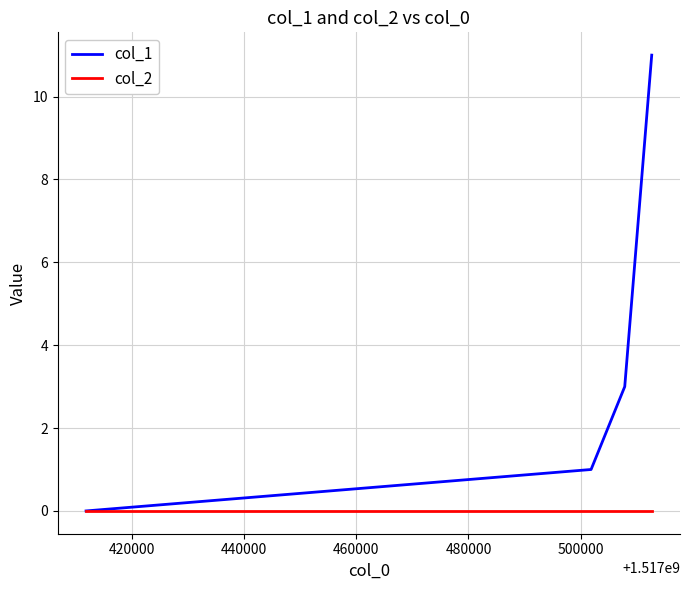

True or false: col_1 has more than 2 interior local peaks.

False